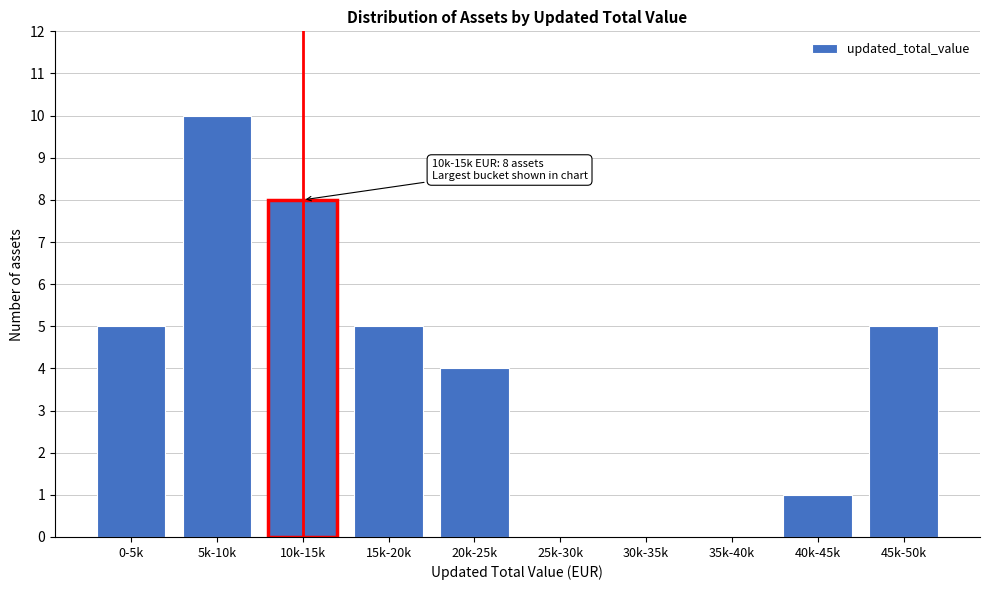

Reading right to left, list all the values displayed in this chart.

45k-50k=5	40k-45k=1	35k-40k=0	30k-35k=0	25k-30k=0	20k-25k=4	15k-20k=5	10k-15k=8	5k-10k=10	0-5k=5